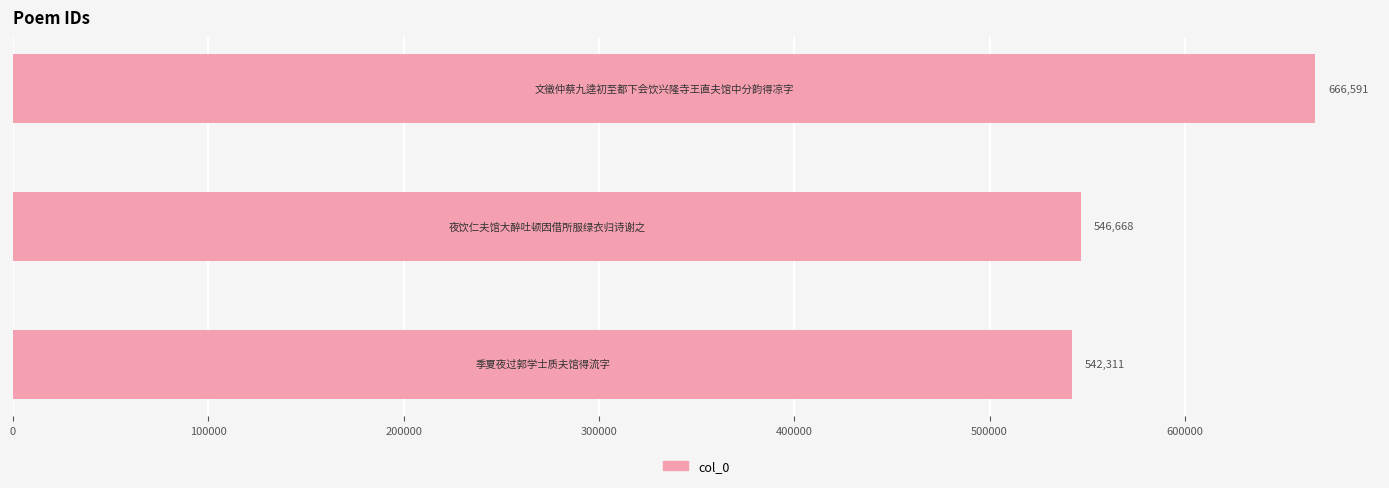

What is the minimum value shown in the chart?

542311